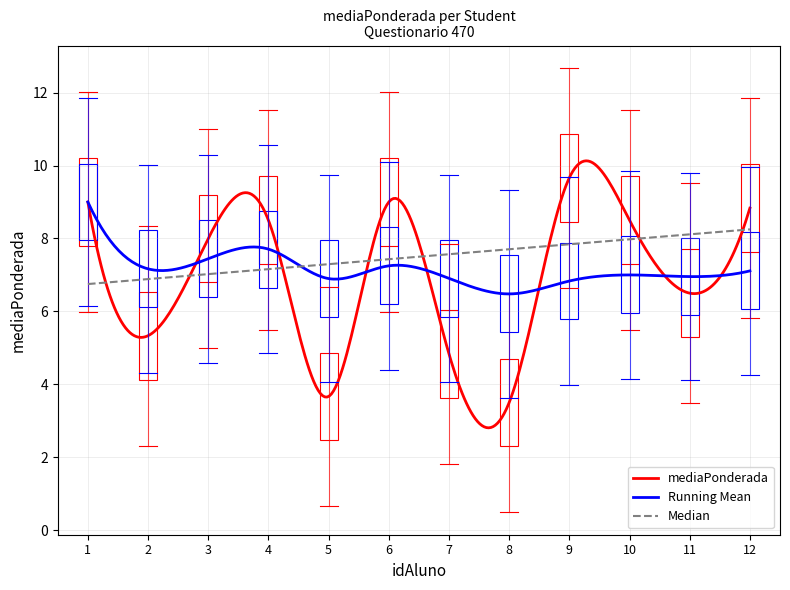

What is the maximum value shown in the chart?

10.1